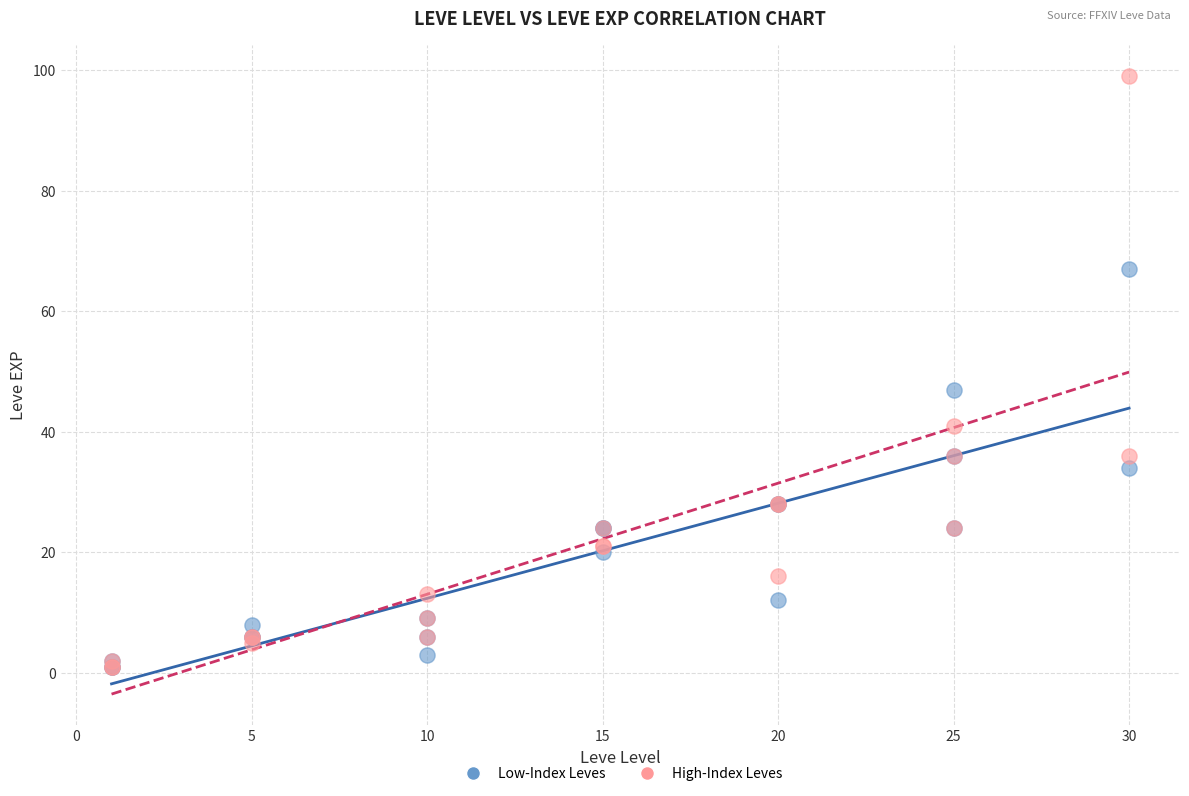

Which series has the widest spread of Y values?

High-Index Leves